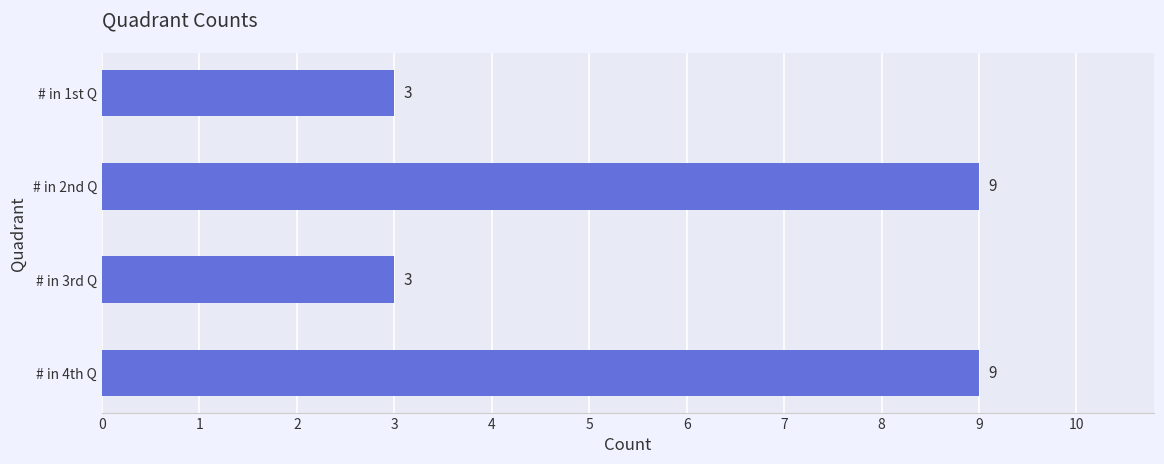

How many values are below 9?

2